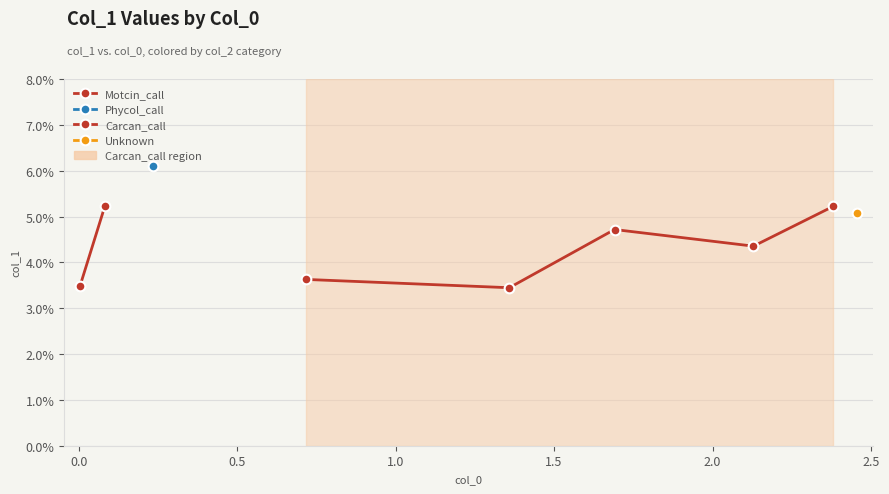

The chart shows a value of 0.1 at 2.128979592. True or false?

False